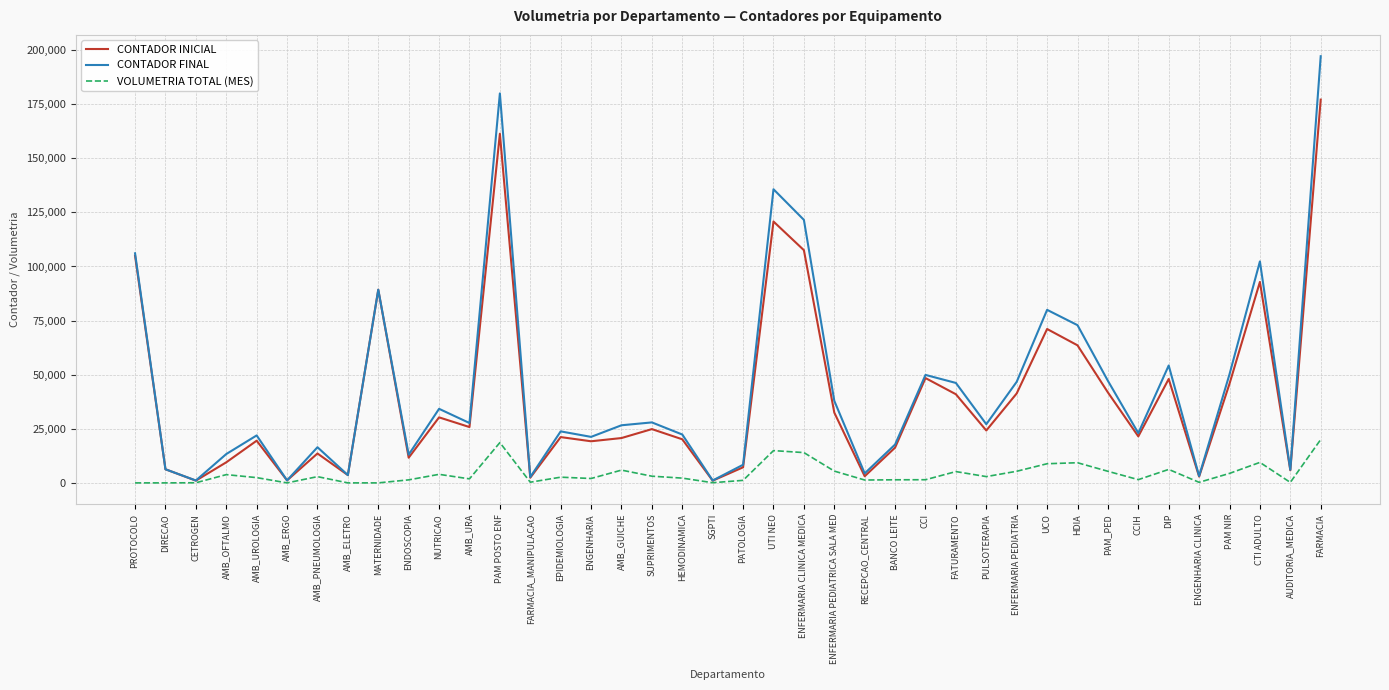

The value of CONTADOR INICIAL at DIP is 48022. True or false?

True